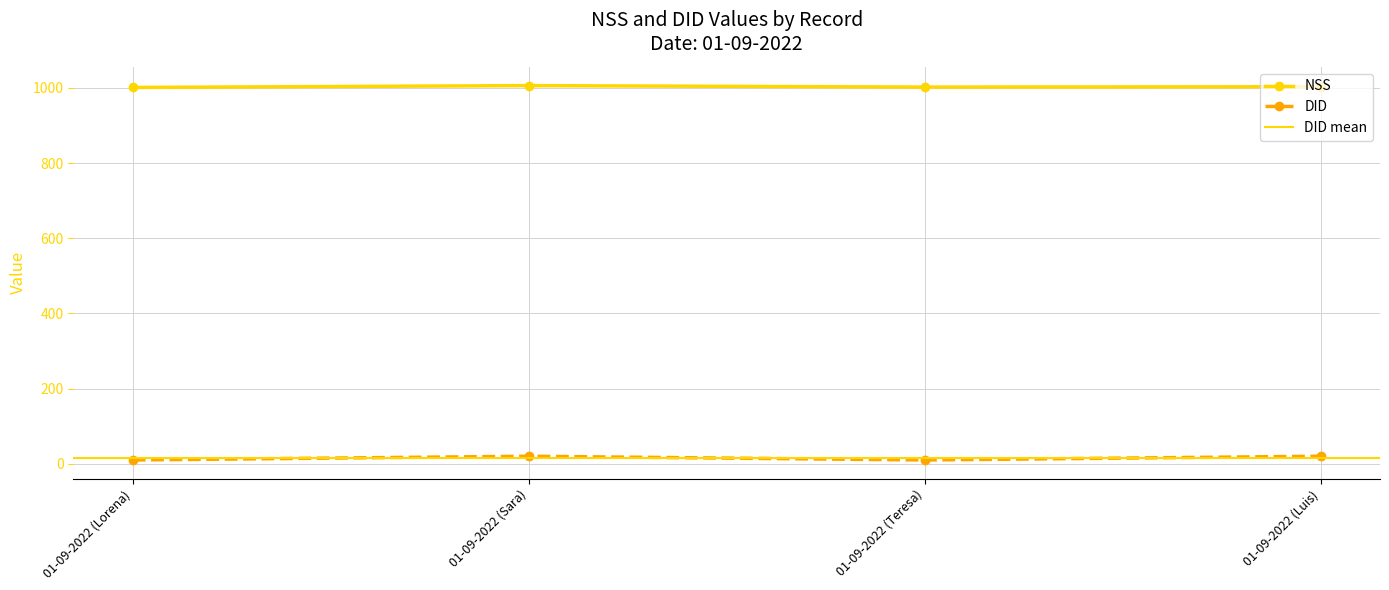

What position from the right is 01-09-2022 (Luis)?

1